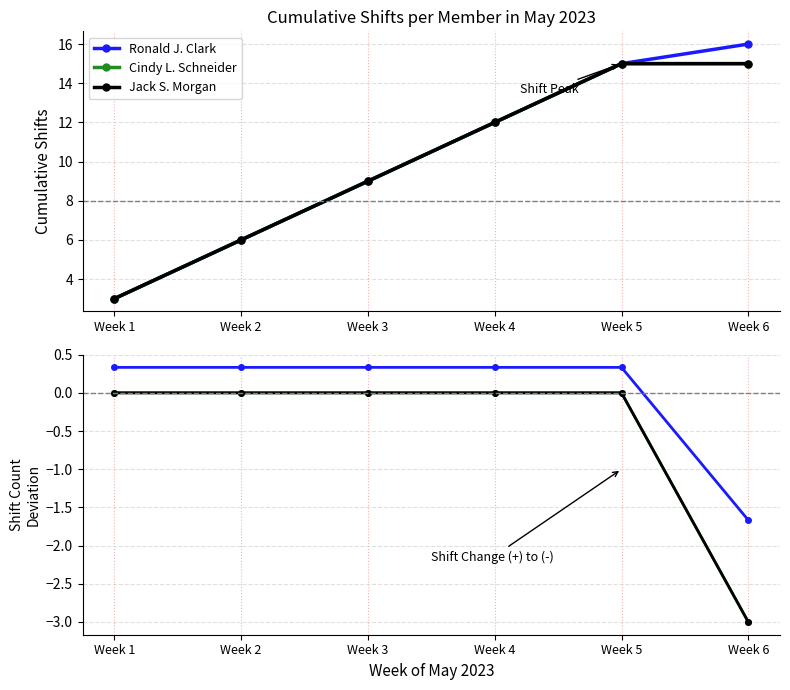

Is it true that Cindy L. Schneider equals 0.0 at Week 3?

True